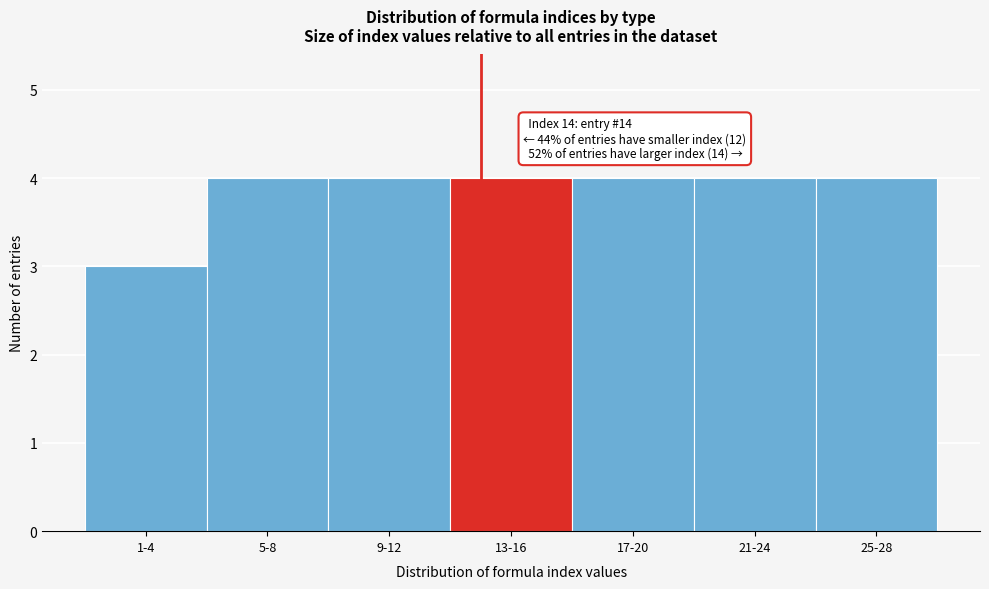

Reading left to right, extract all data points from this chart.

1-4=3	5-8=4	9-12=4	13-16=4	17-20=4	21-24=4	25-28=4